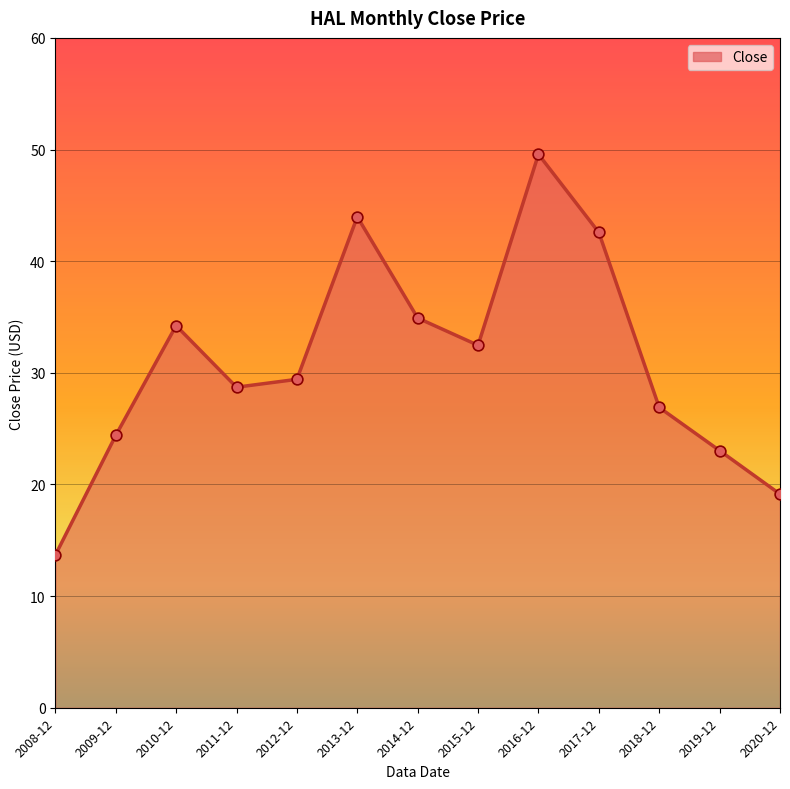

What is the ratio of the value at 2019-12 to the value at 2008-12?

1.7